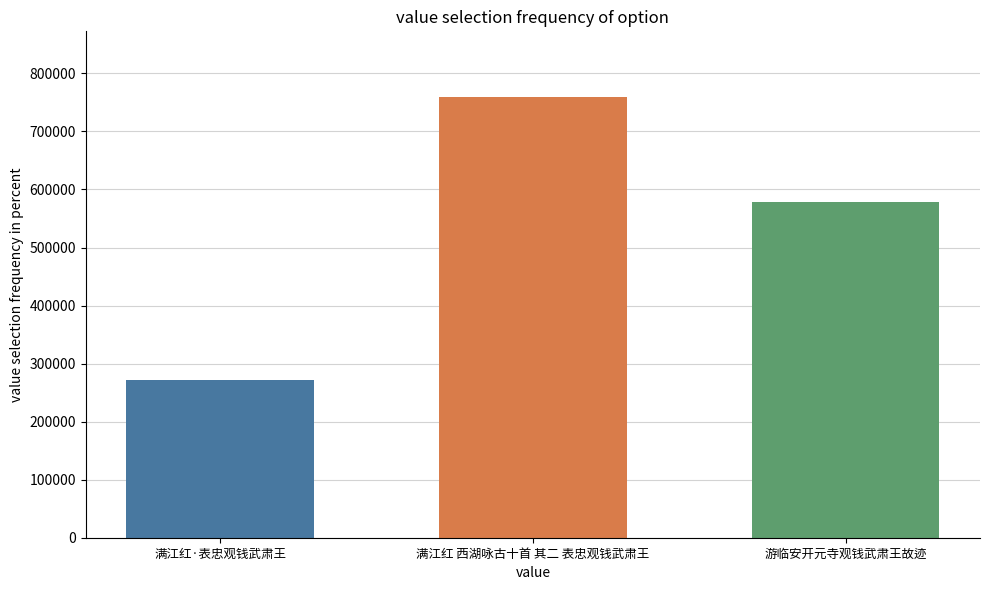

What is the difference between the maximum and second lowest values?

180490